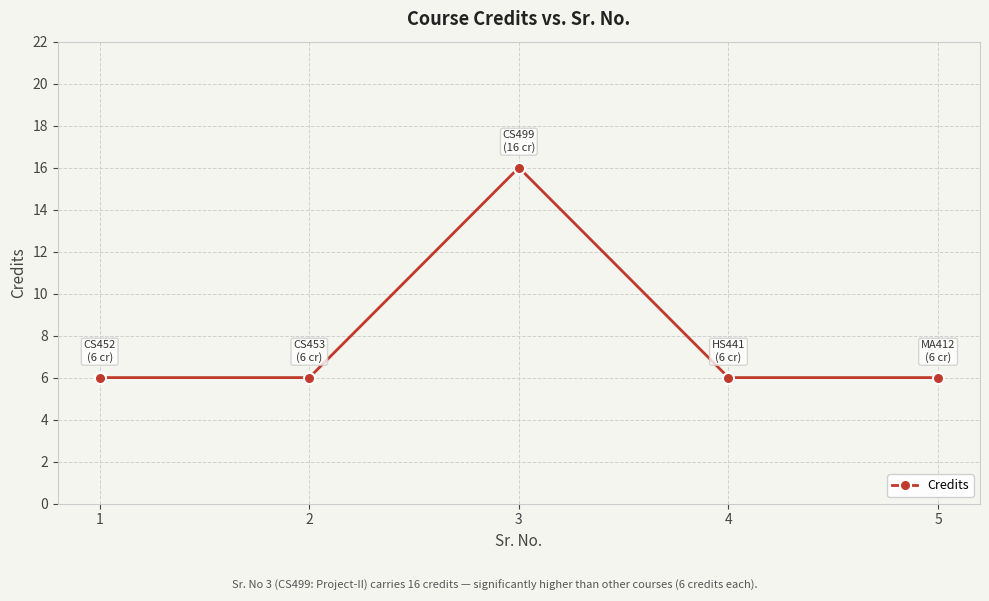

What is the change in value from 3 to 4?

-10